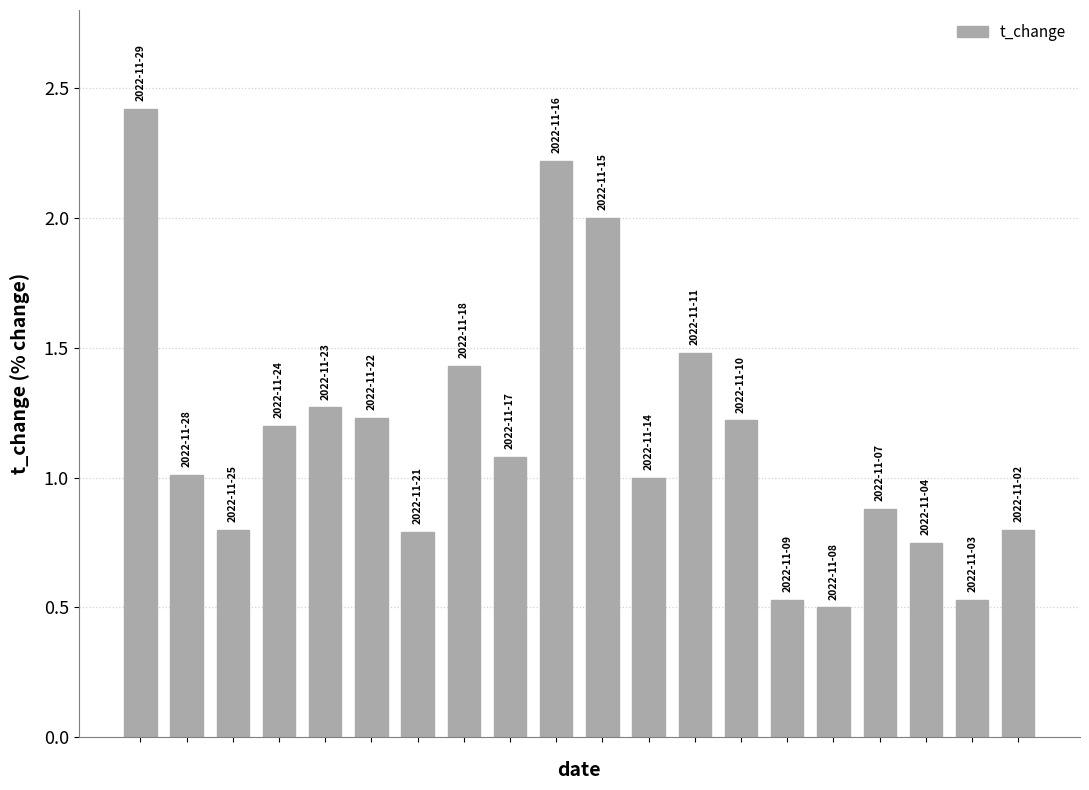

What is the sum of all values?

23.1